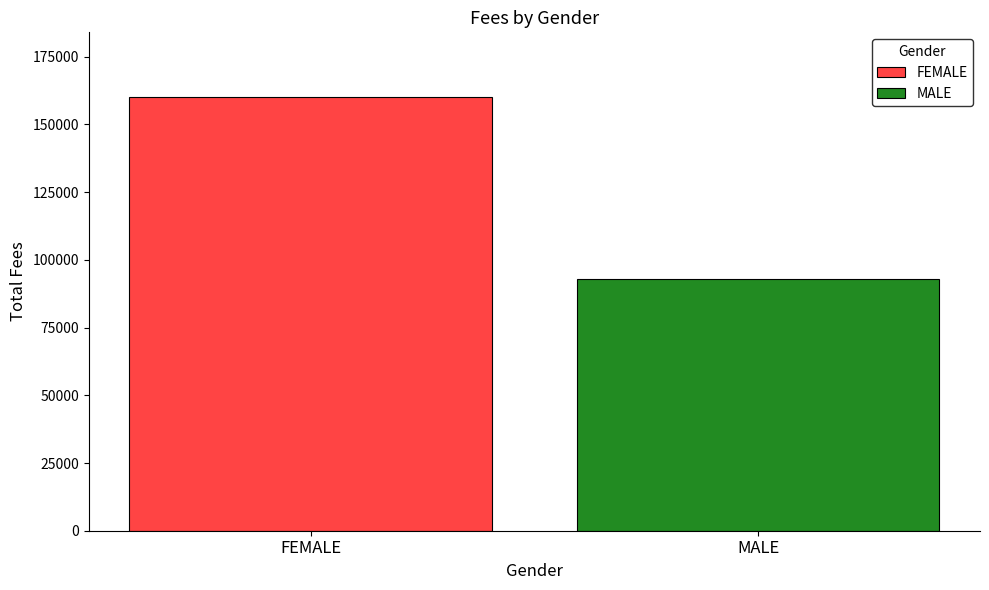

What is the minimum value for MALE?

93000